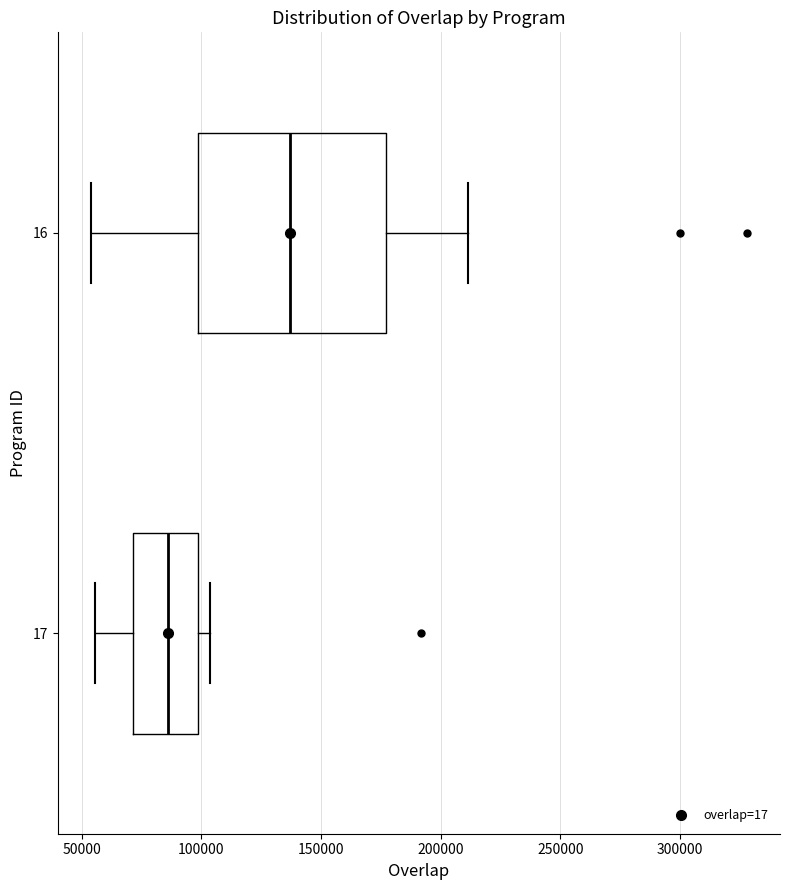

Reading bottom to top, transcribe this box plot: for each box, give where its median line is, the range the box spans, and where its two whiskers end, as read against the x-axis. The values are not printed on the chart, so give them approximately, as read against the axis.

17: median 85000, box 70000 to 100000, whiskers 55000 to 105000
16: median 135000, box 100000 to 175000, whiskers 55000 to 210000